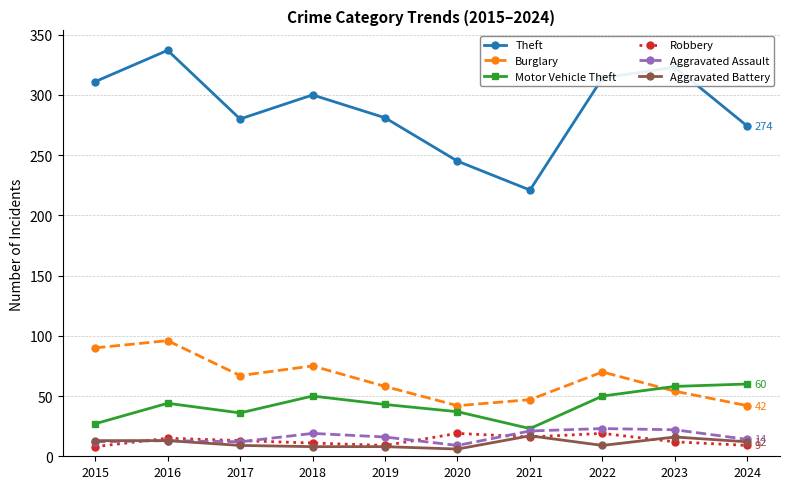

True or false: Burglary and Robbery cross at least once.

False